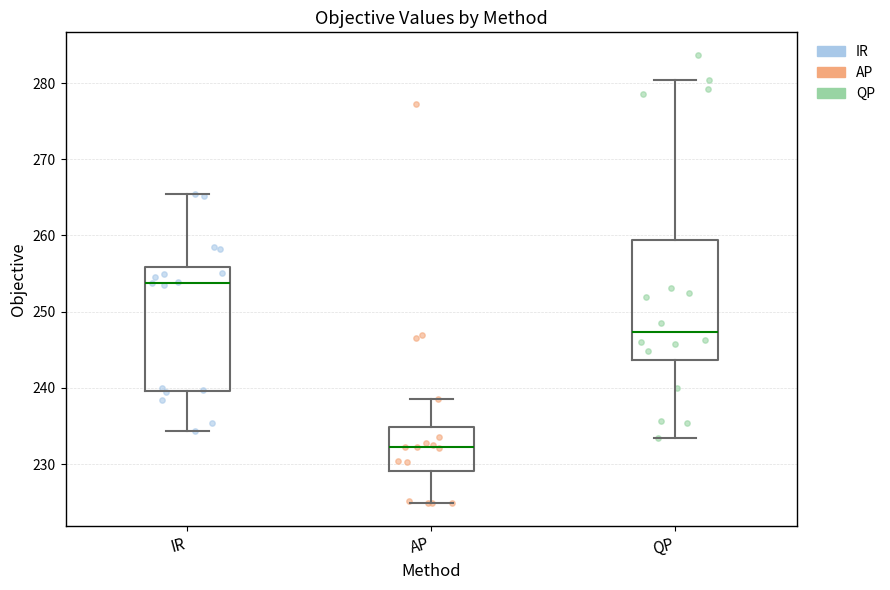

Reading left to right, read every box against the y-axis: the position of its median line, the range the box covers, and the ends of its whiskers. The values are not printed on the chart, so give them approximately, as read against the axis.

IR: median 254, box 240 to 256, whiskers 234 to 265
AP: median 232, box 229 to 235, whiskers 225 to 239
QP: median 247, box 244 to 259, whiskers 233 to 280